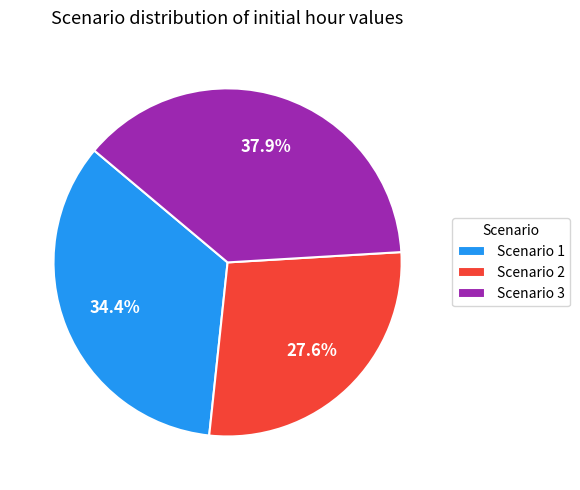

What is the ratio of the value at Scenario 2 to the value at Scenario 1?

0.8